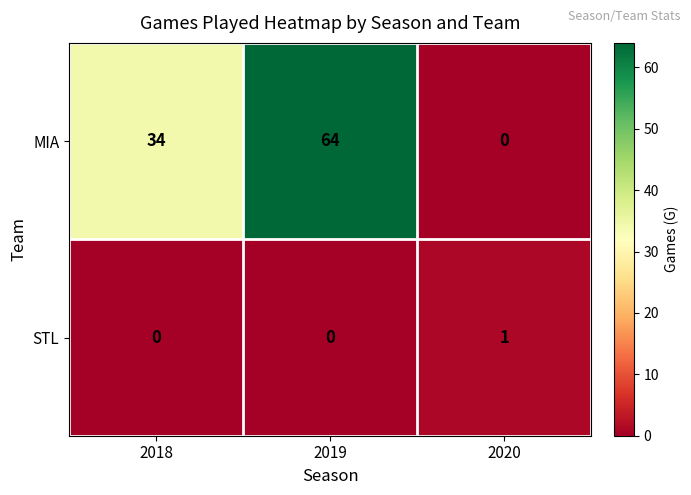

At which label does MIA reach its peak?

2019